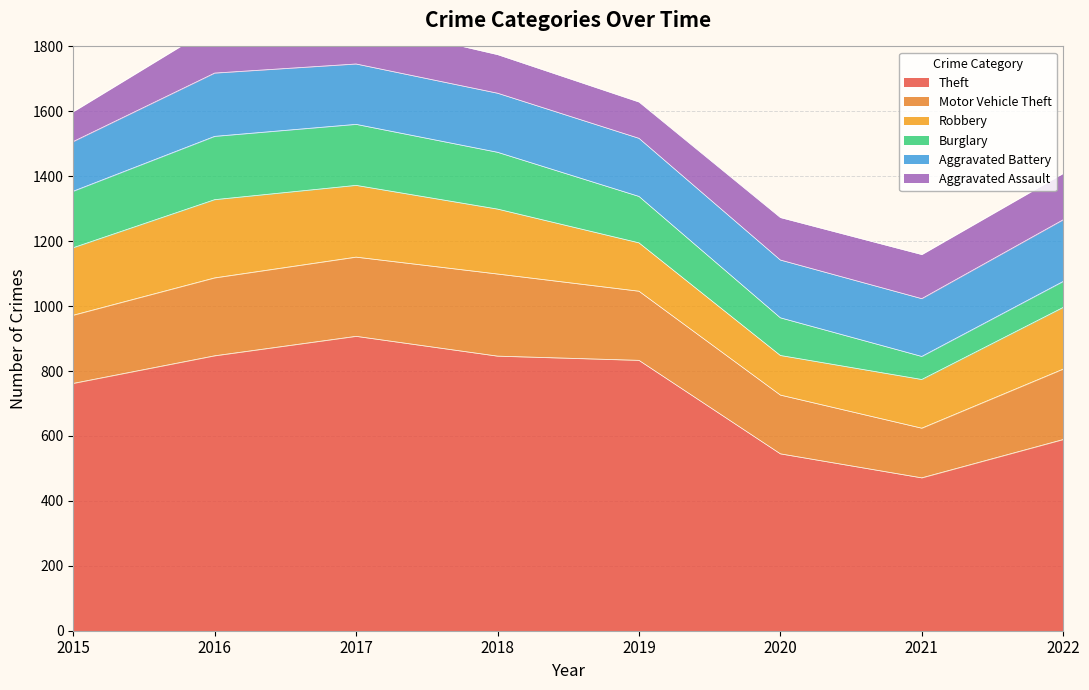

The value of Motor Vehicle Theft at 2021 is 153. True or false?

True